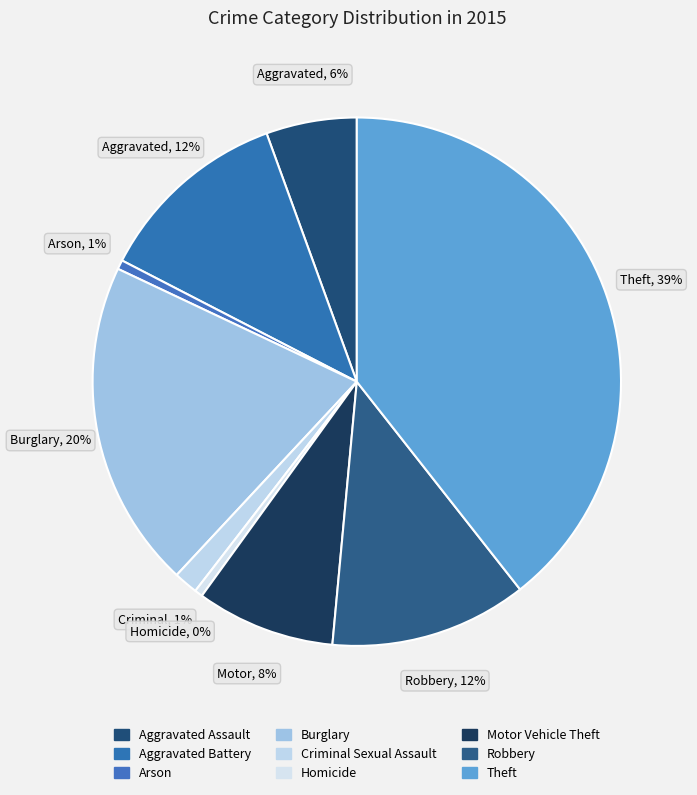

What is the smallest slice in the pie chart?

Homicide